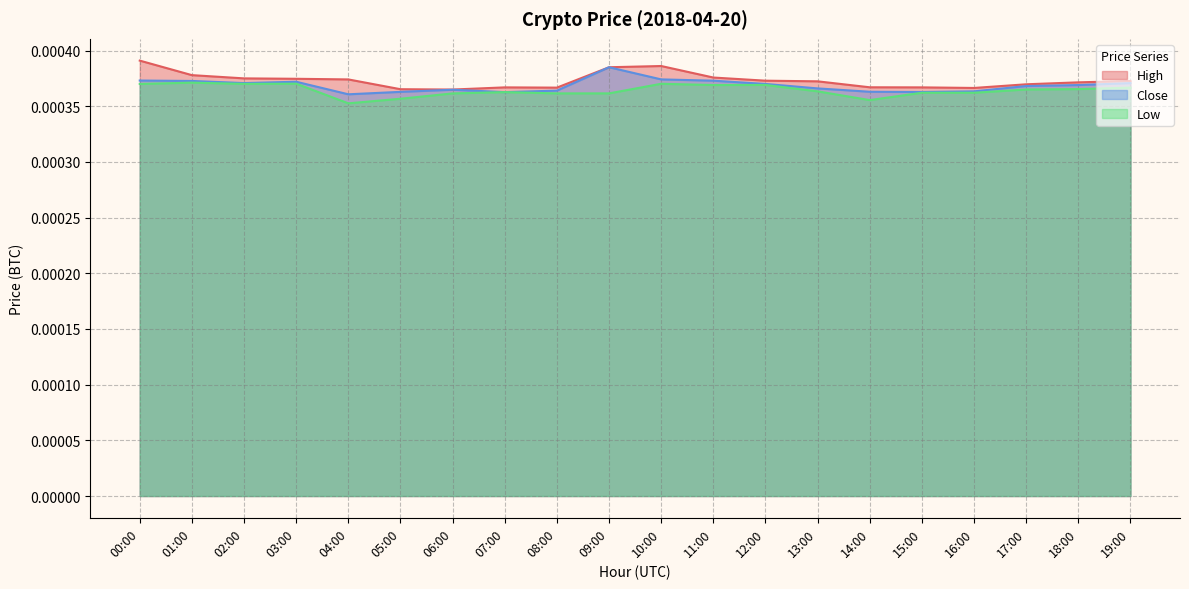

True or false: High and Low intersect in this chart.

False